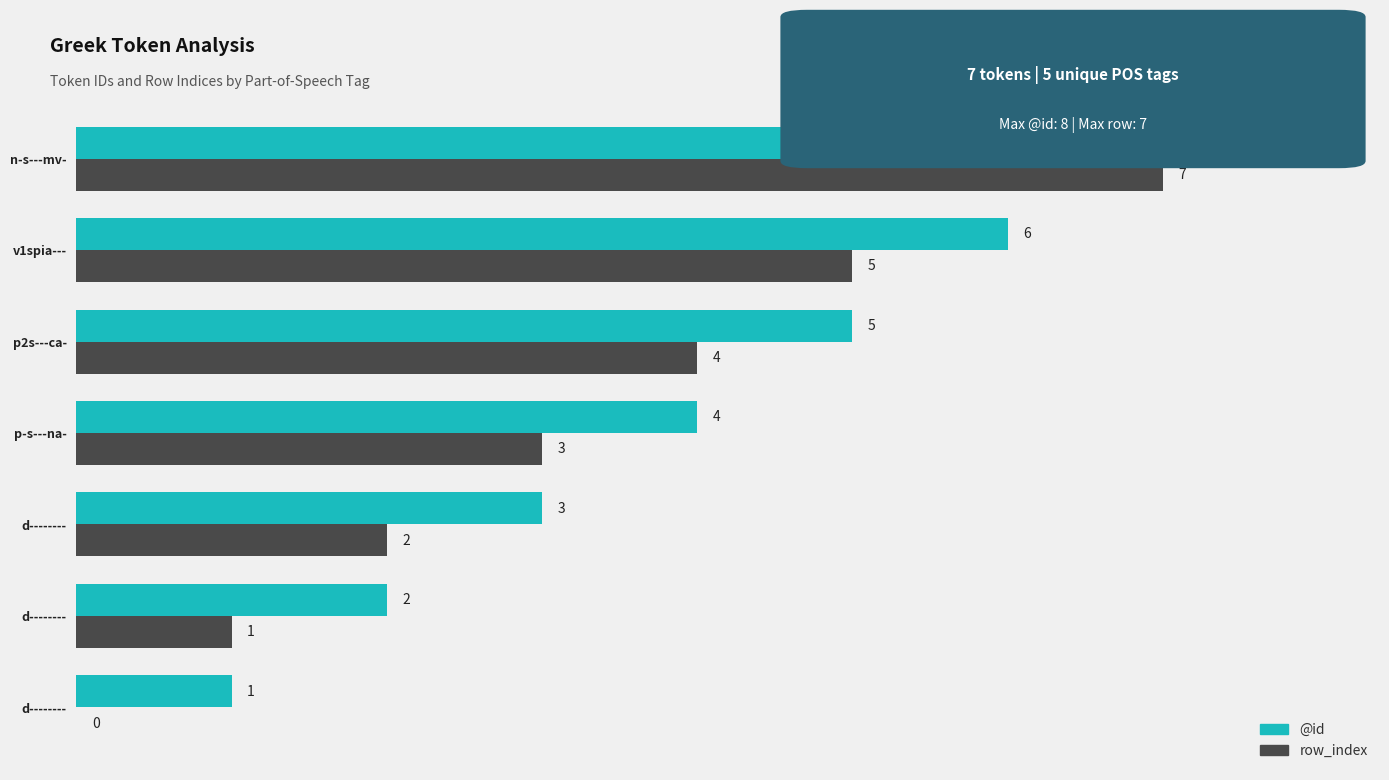

Reading left to right, what are all the values shown in this chart?

row_index: 0	1	2	3	4	5	7
@id: 1	2	3	4	5	6	8